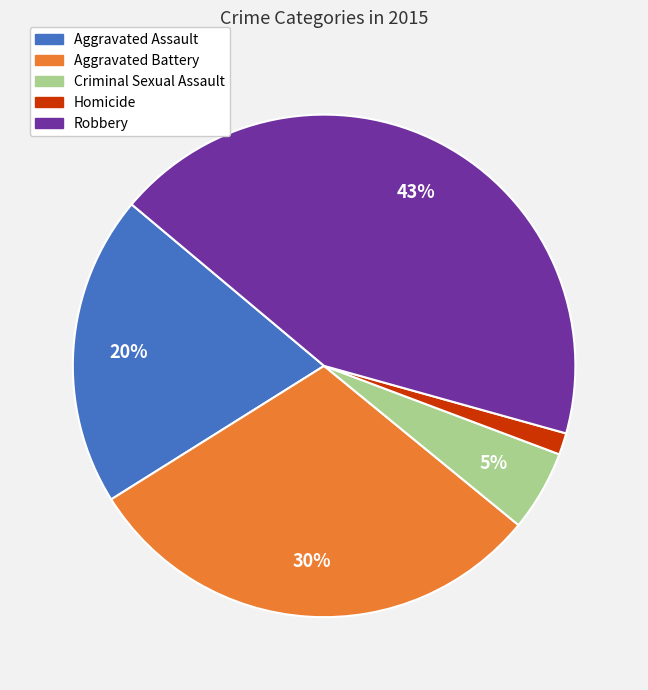

To the nearest percent, what portion does Criminal Sexual Assault represent?

5%